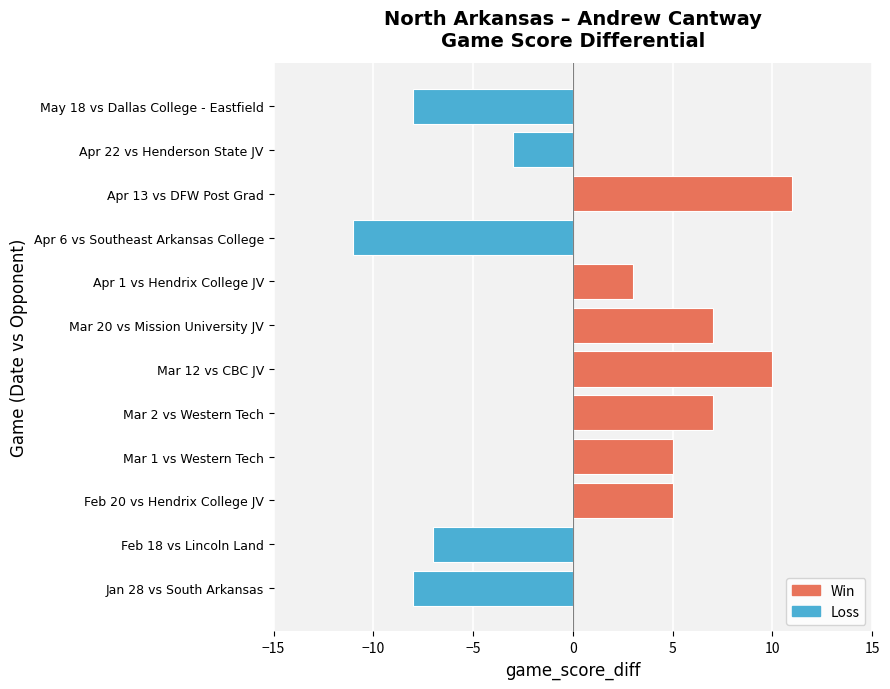

Which label corresponds to the smallest value in the chart?

Apr 6 vs Southeast Arkansas College